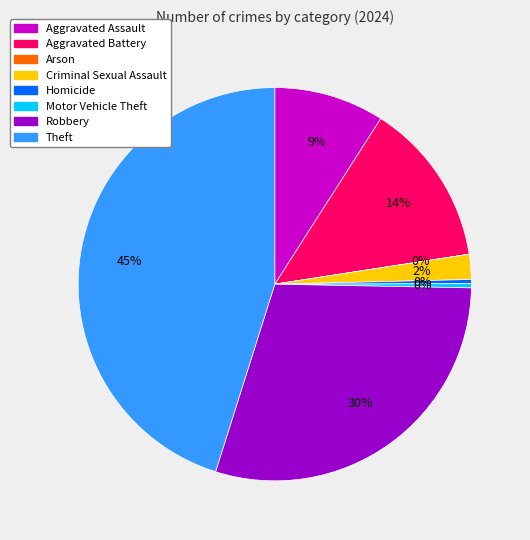

The Theft slice represents 45% of the pie. True or false?

True